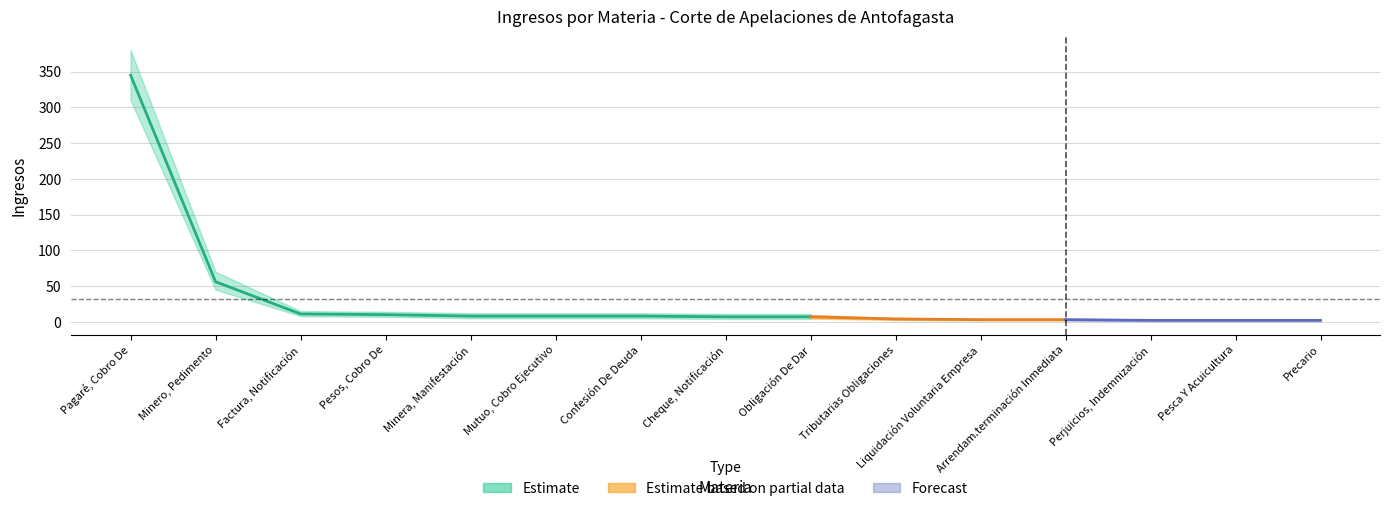

Where does the lower series first go above 4?

Pagaré, Cobro De